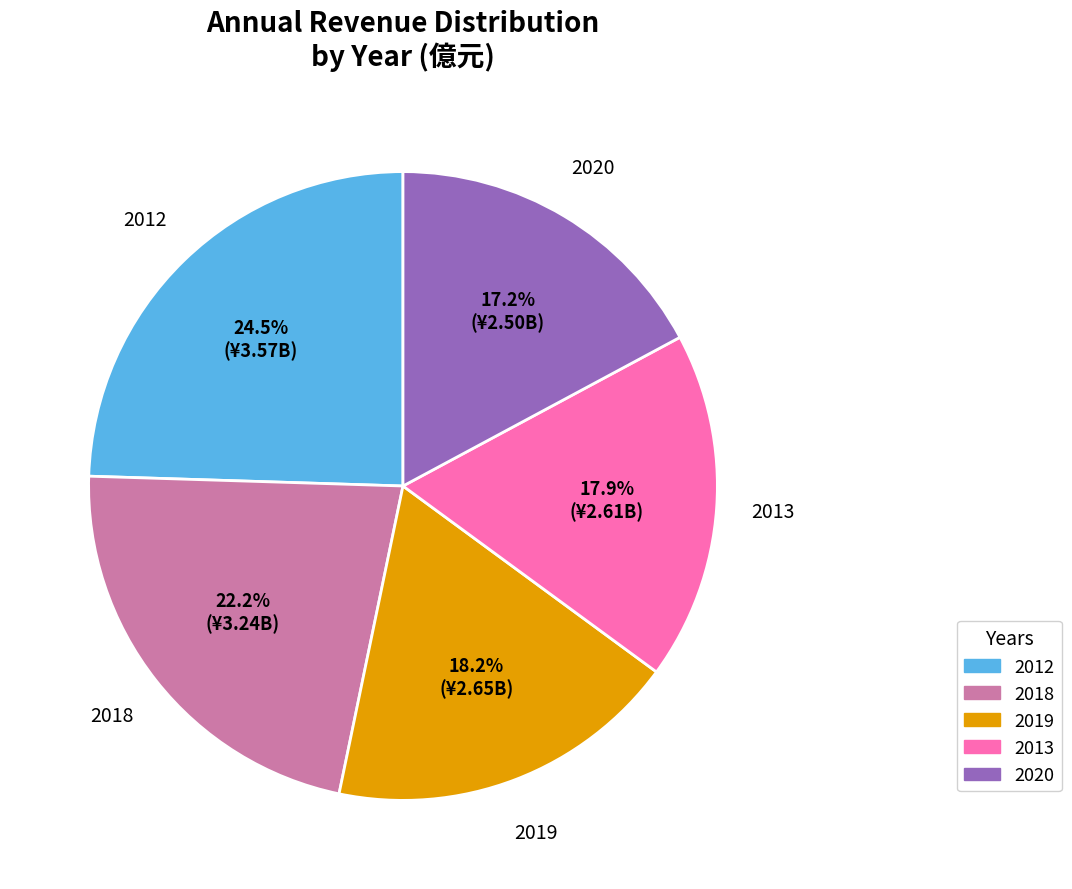

What percentage is NOT represented by 2018?

77.8%